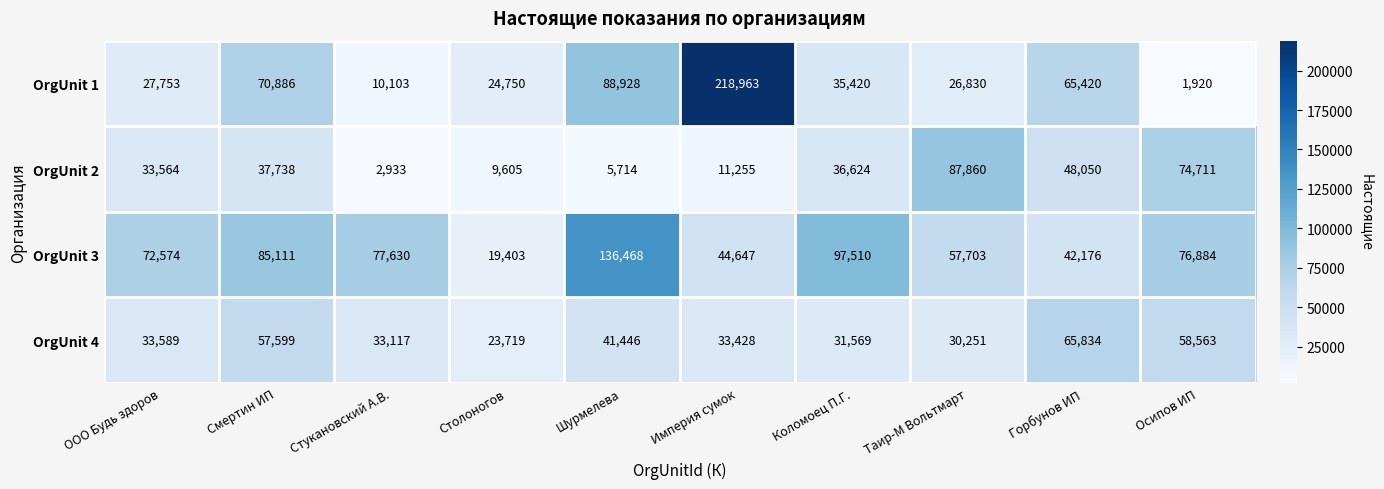

What is the maximum value for OrgUnit 1?

218963